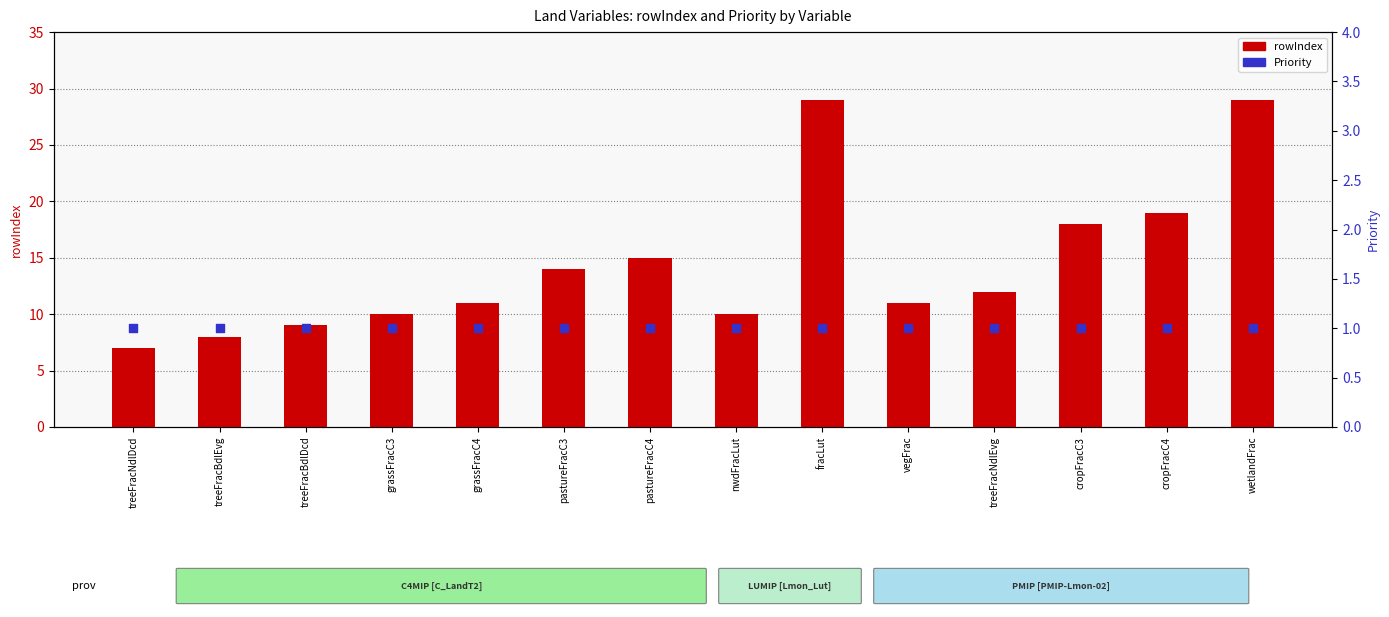

Which series has the largest Y range (max minus min)?

rowIndex